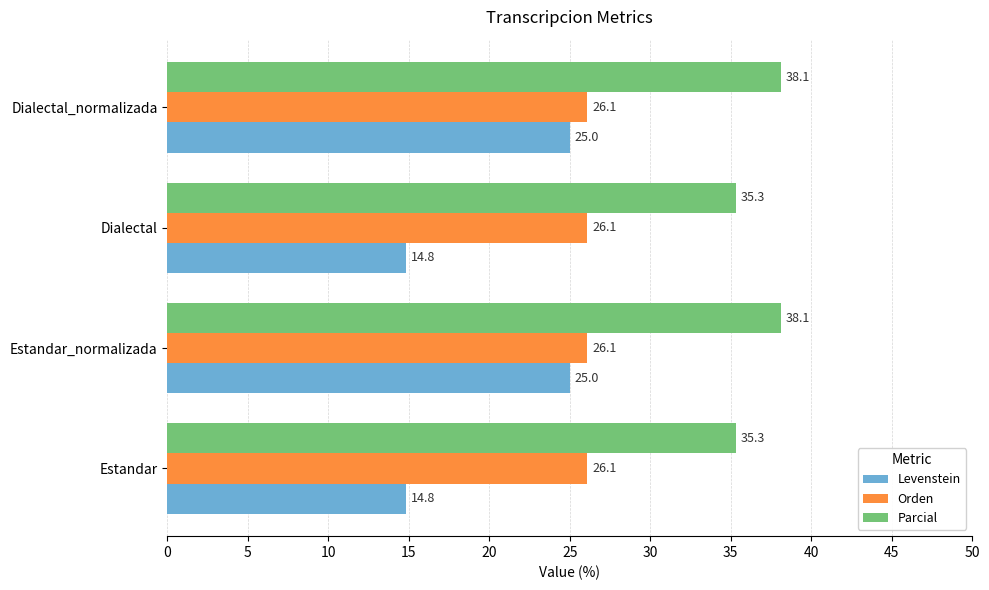

What is the difference between the highest and lowest values at Dialectal_normalizada?

13.1